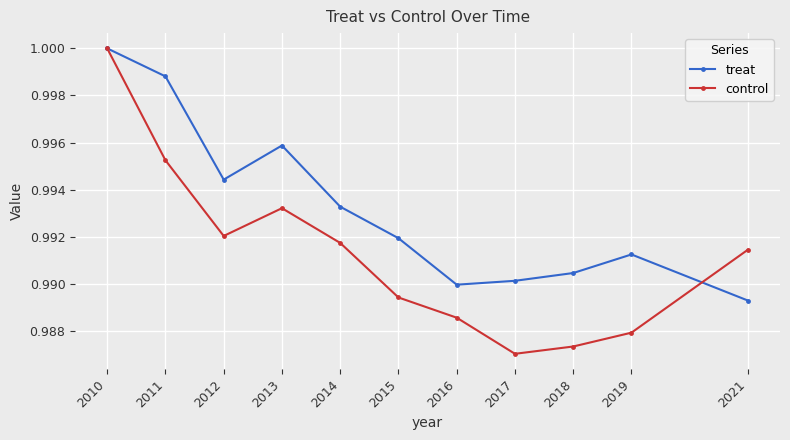

Is the value of control at 2012 greater than the value of treat at 2019?

Yes